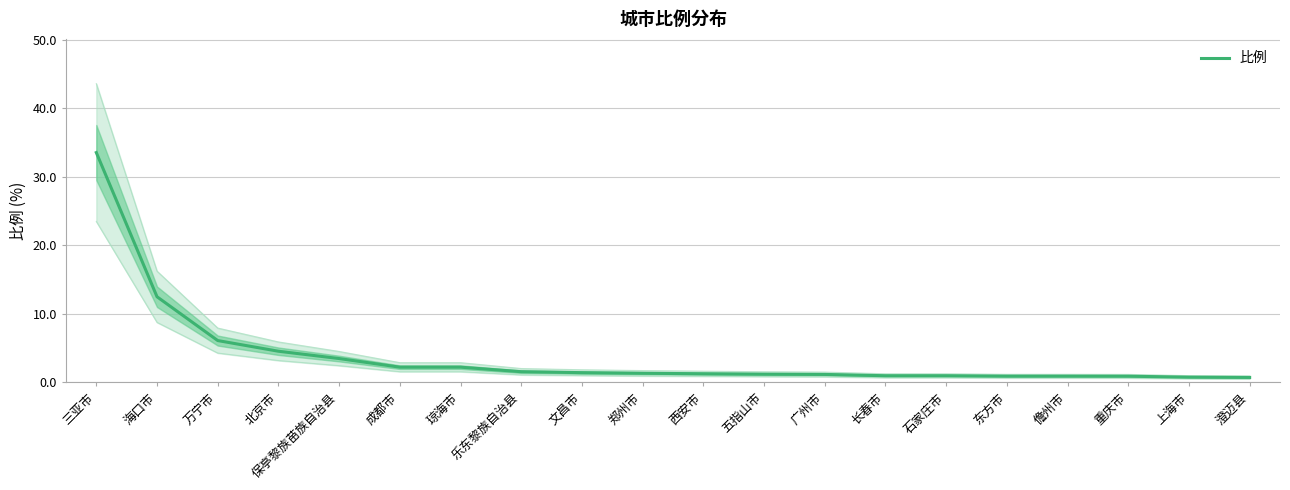

What is the maximum value shown in the chart?

33.6